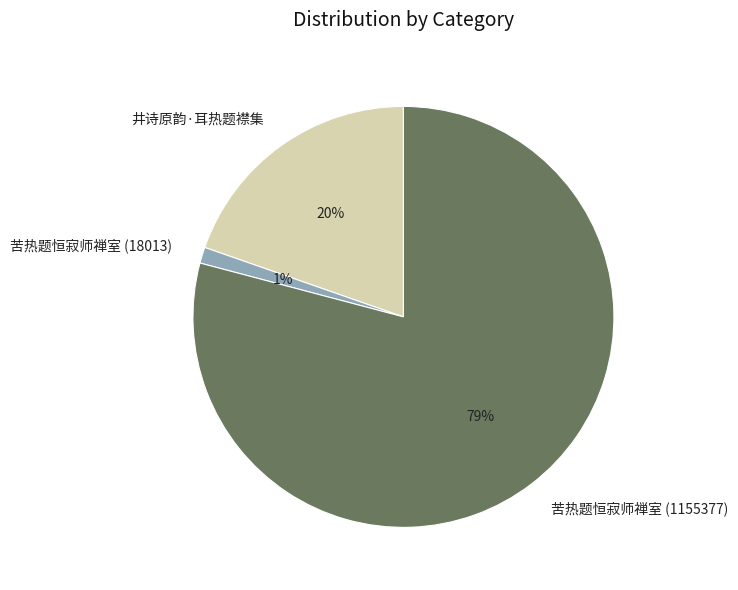

Does 苦热题恒寂师禅室 (1155377) account for over 50% of the chart?

Yes